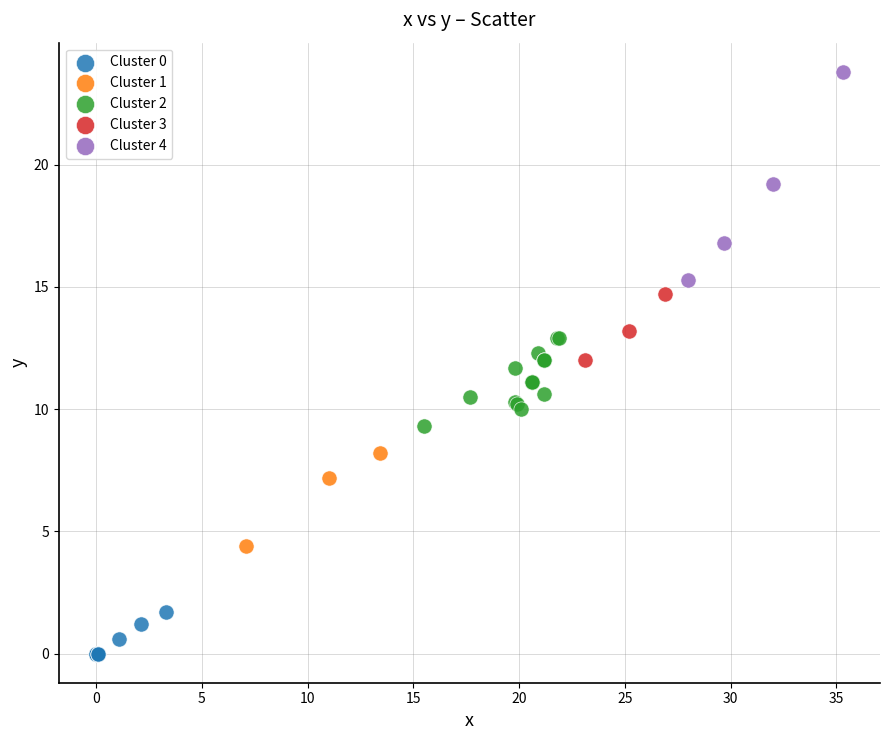

Which series reaches the minimum Y coordinate?

Cluster 0